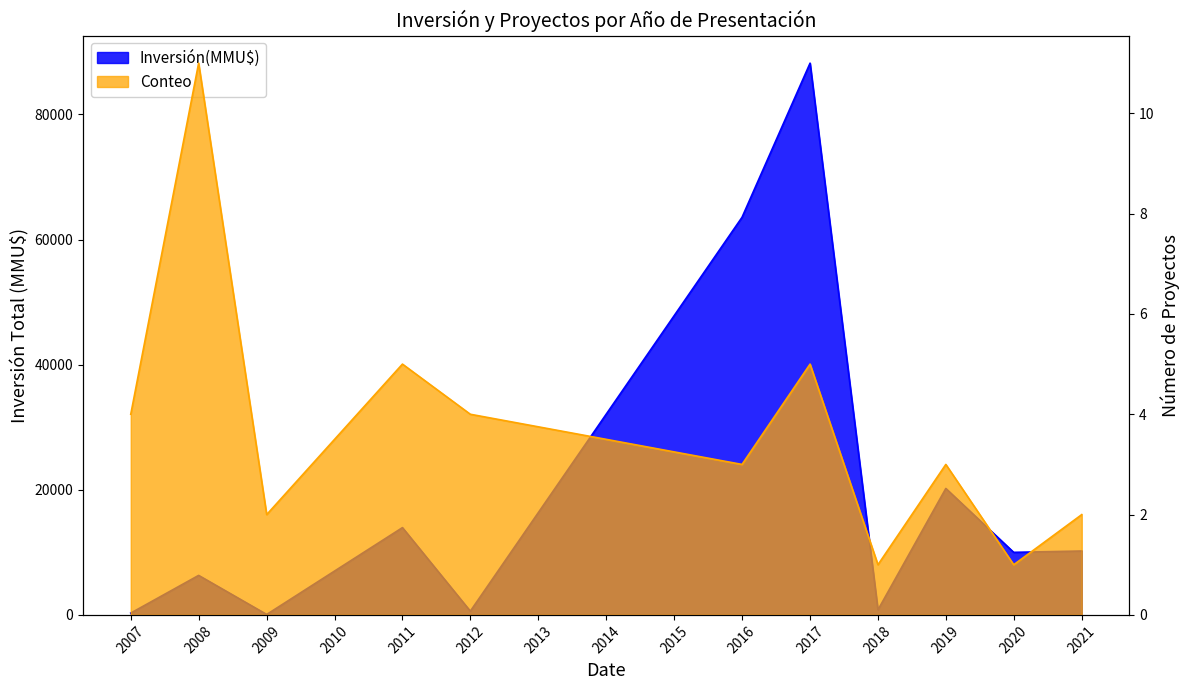

At which category is the sum across all series the highest?

2017